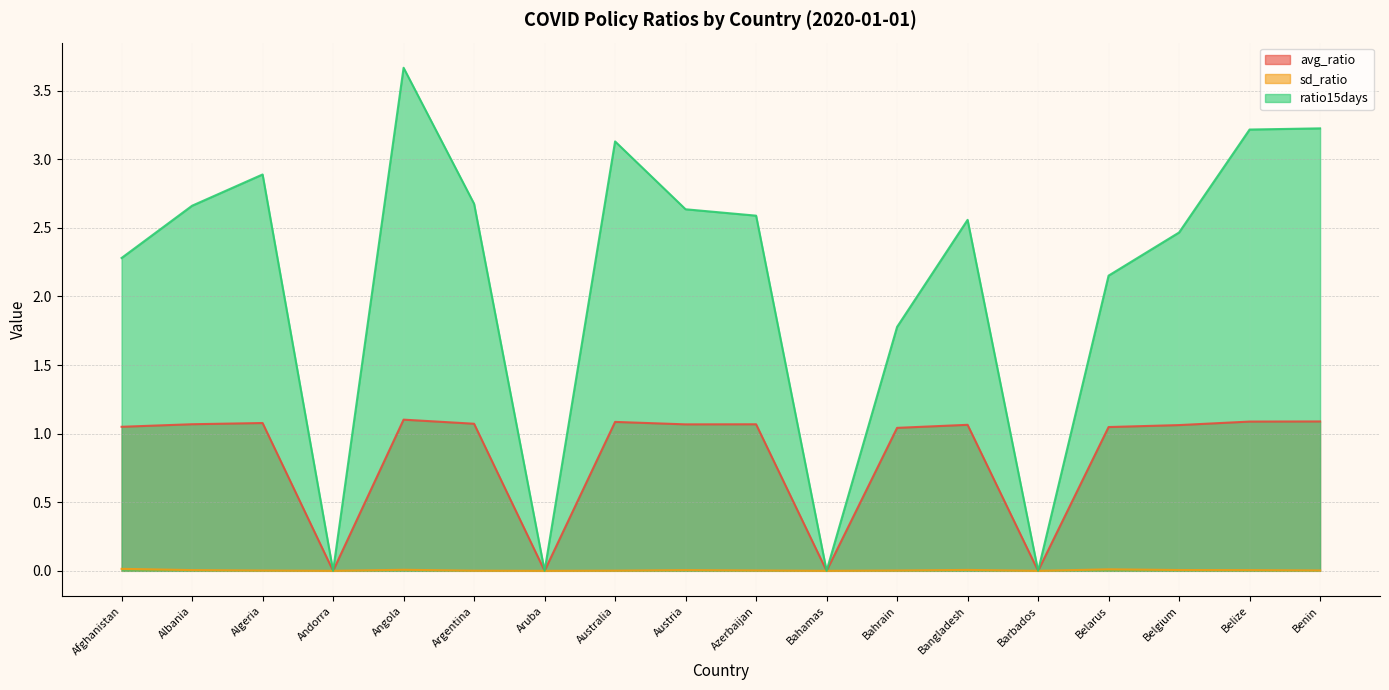

Reading left to right, list all the values displayed in this chart.

avg_ratio: 1.1	1.1	1.1	0.0	1.1	1.1	0.0	1.1	1.1	1.1	0.0	1.0	1.1	0.0	1.0	1.1	1.1	1.1
sd_ratio: 0.0	0.0	0.0	0.0	0.0	0.0	0.0	0.0	0.0	0.0	0.0	0.0	0.0	0.0	0.0	0.0	0.0	0.0
ratio15days: 2.3	2.7	2.9	0.0	3.7	2.7	0.0	3.1	2.6	2.6	0.0	1.8	2.6	0.0	2.2	2.5	3.2	3.2